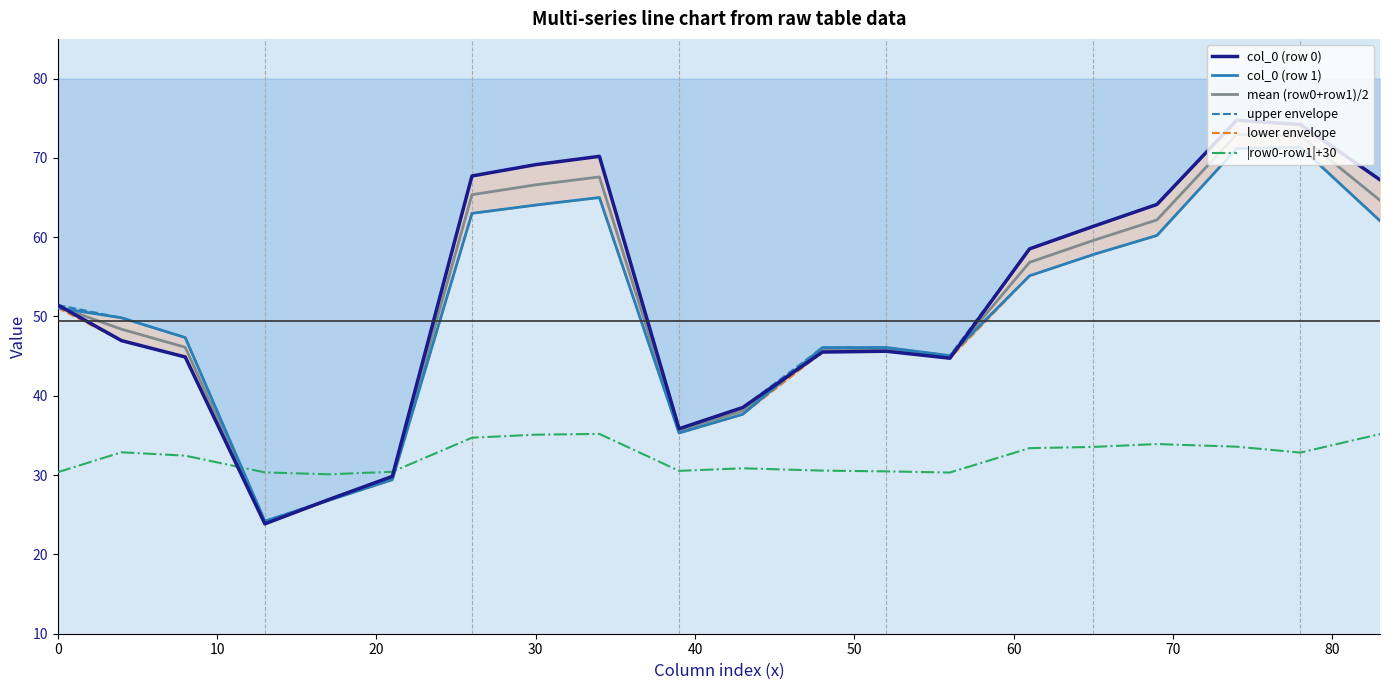

True or false: mean (row0+row1)/2 and lower envelope intersect in this chart.

False